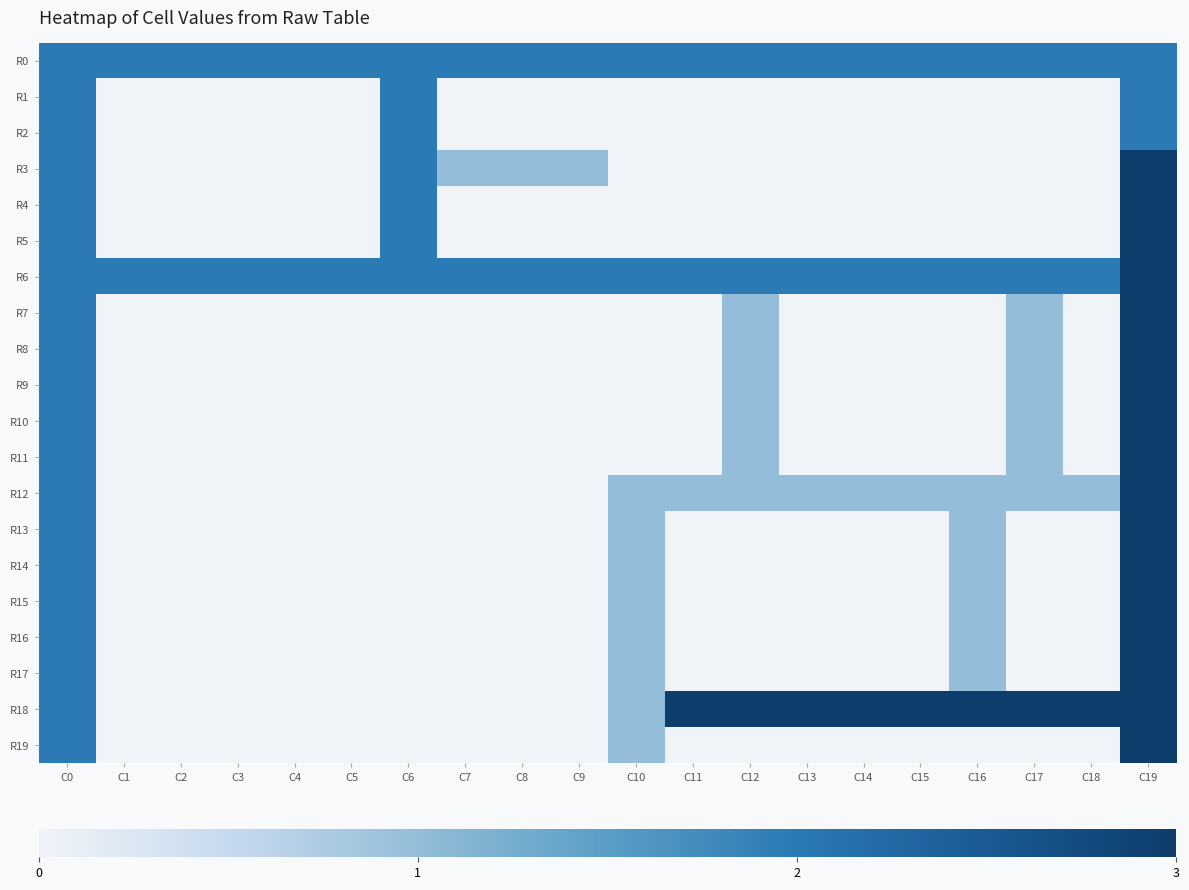

Count the number of categories in the chart.

20